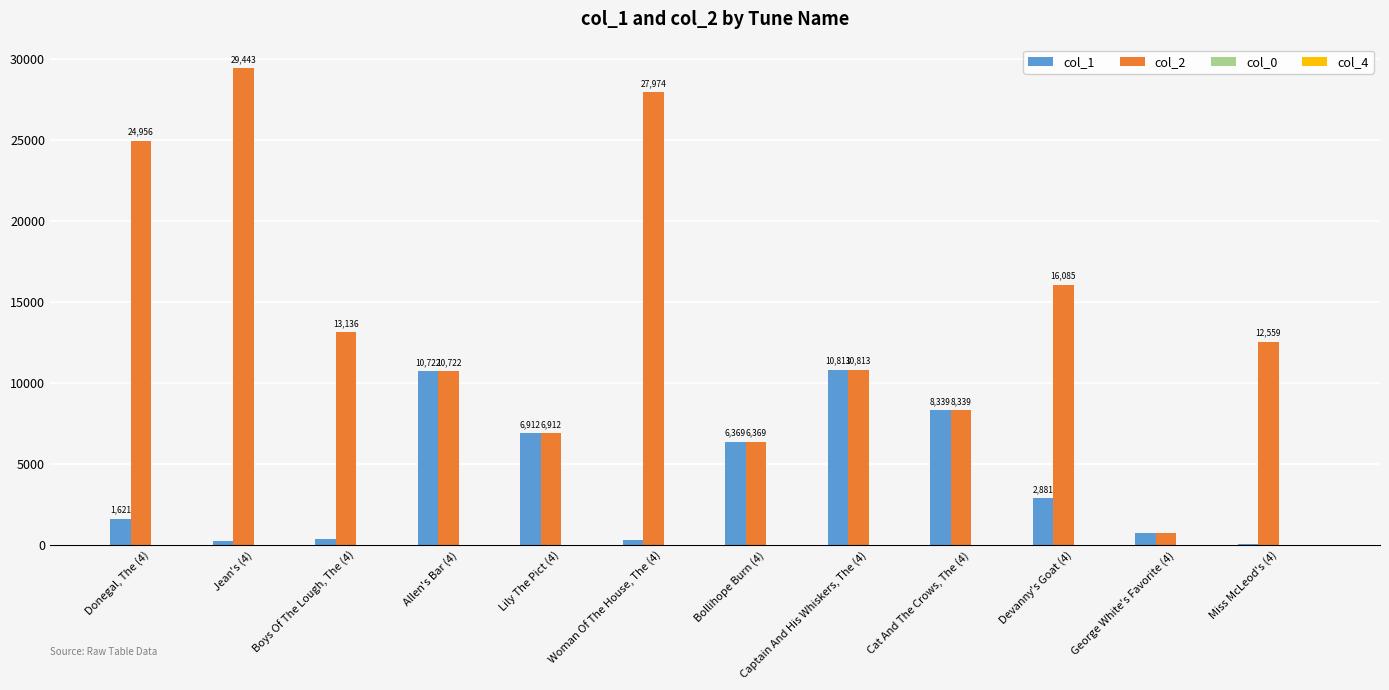

Which series has the largest total across all categories?

col_2